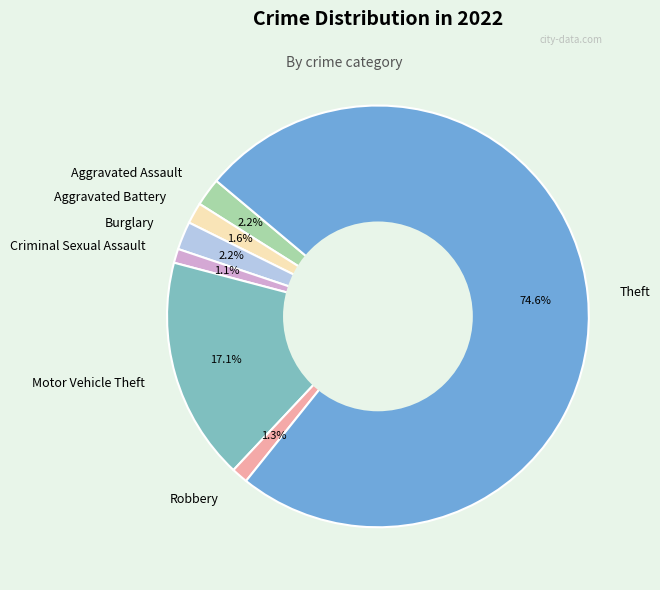

Approximately how many times larger is the value at Robbery compared to Criminal Sexual Assault?

1.2